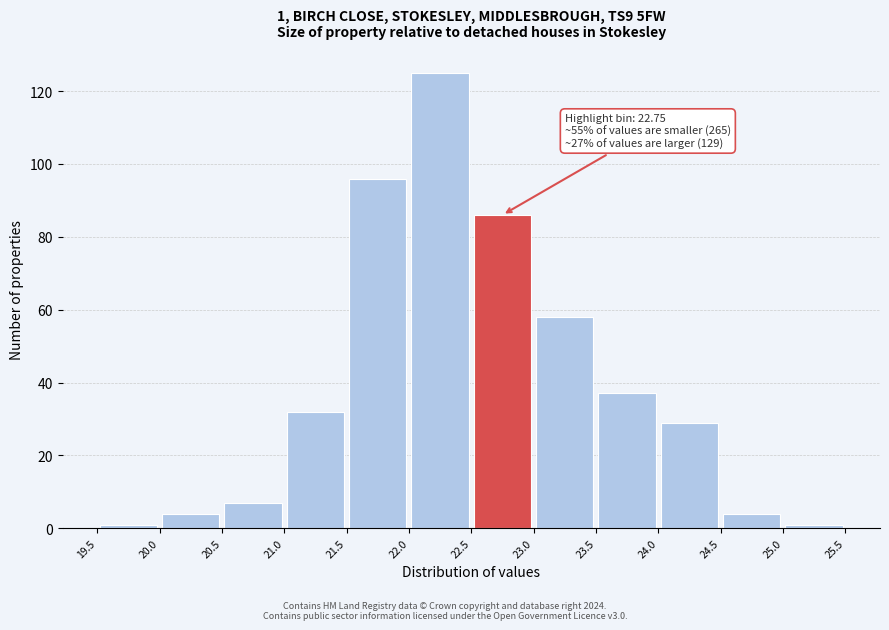

Over which range of the x-axis is the bar tallest?

22.0 to 22.5